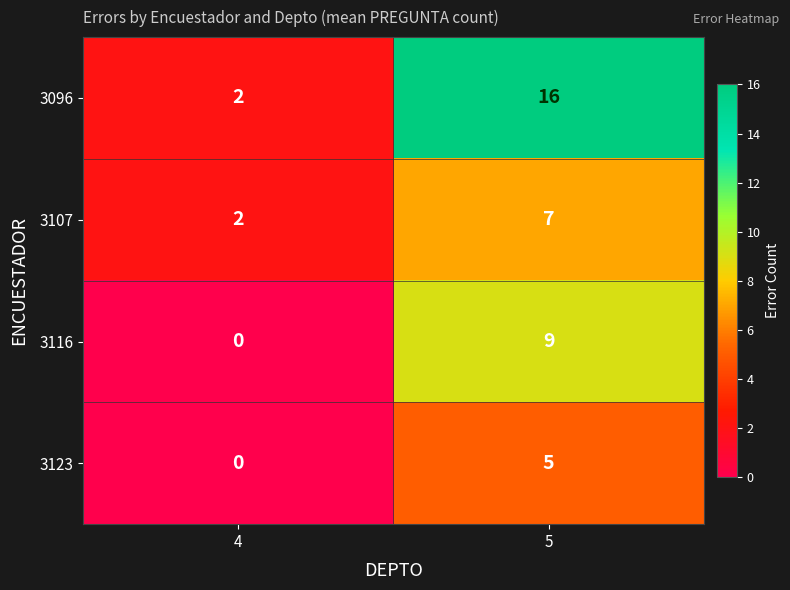

Which series has the widest spread of values?

3096